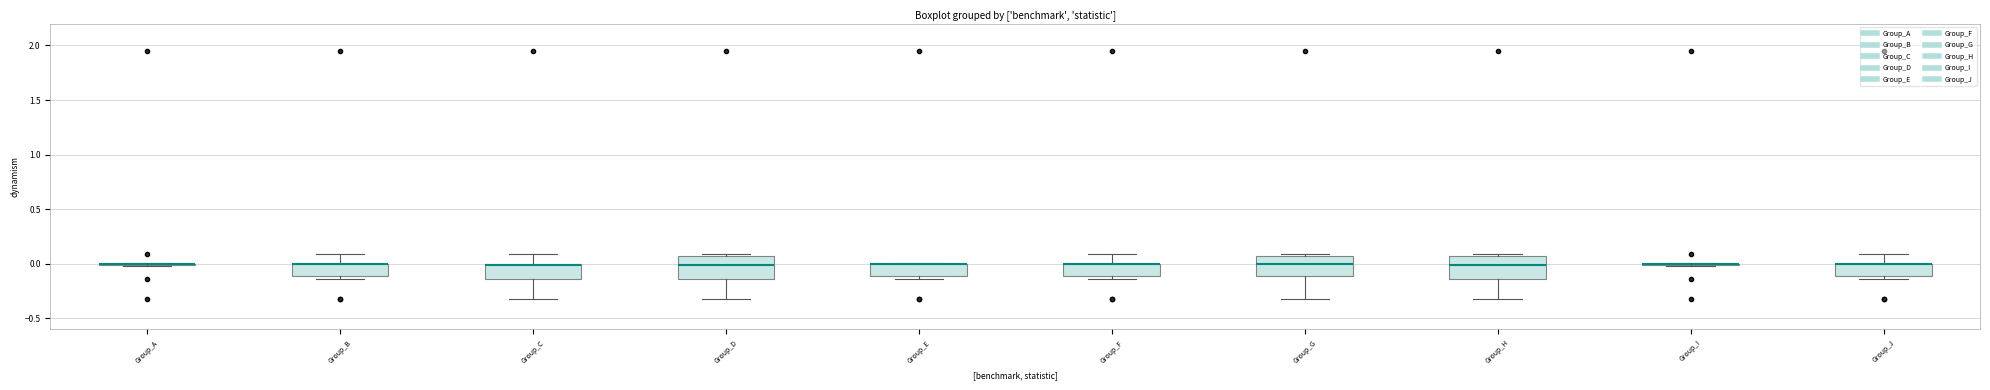

Where does the upper whisker of the box for Group_C end on the y-axis? The values are not printed on the chart, so give them approximately, as read against the axis.

0.10